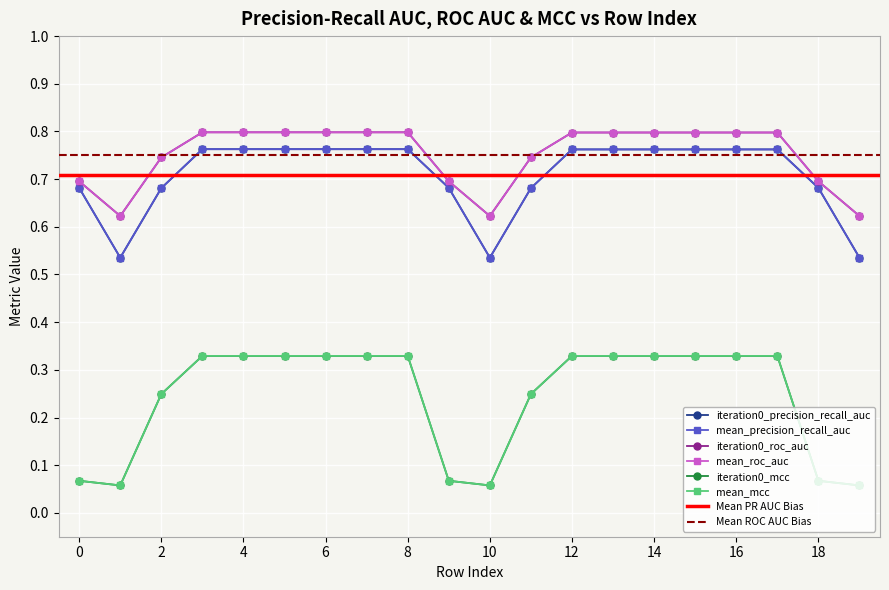

True or false: mean_roc_auc and iteration0_precision_recall_auc cross at least once.

False